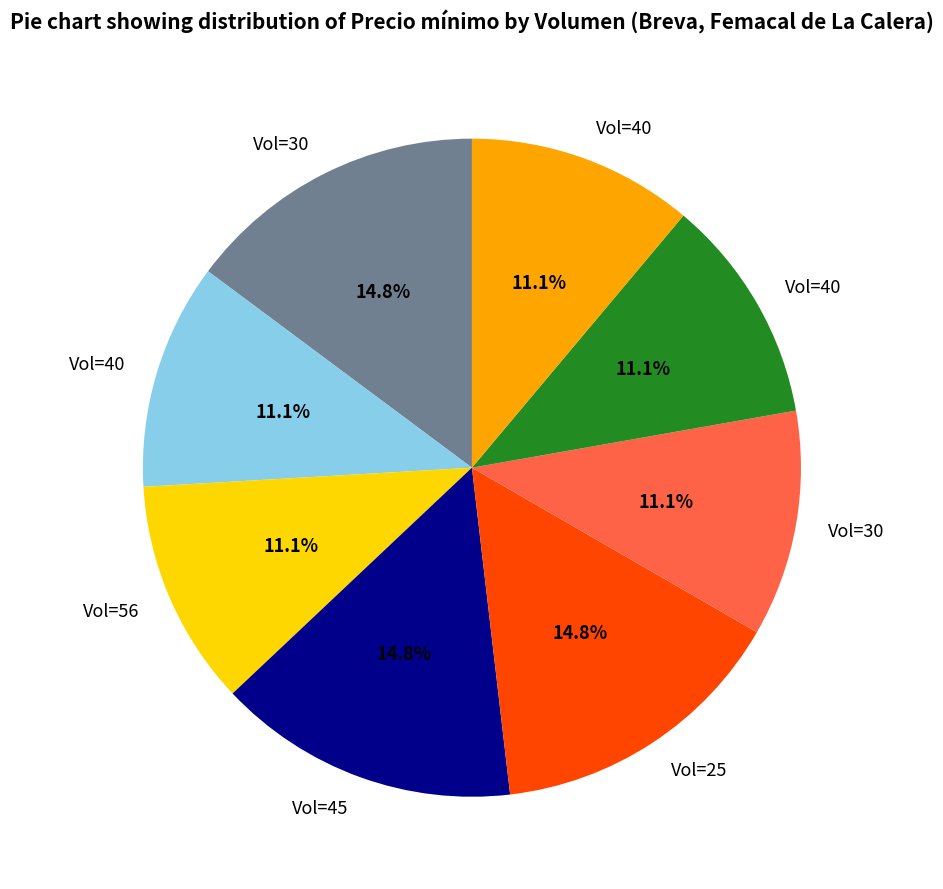

Is there any slice that represents more than half of the pie?

No